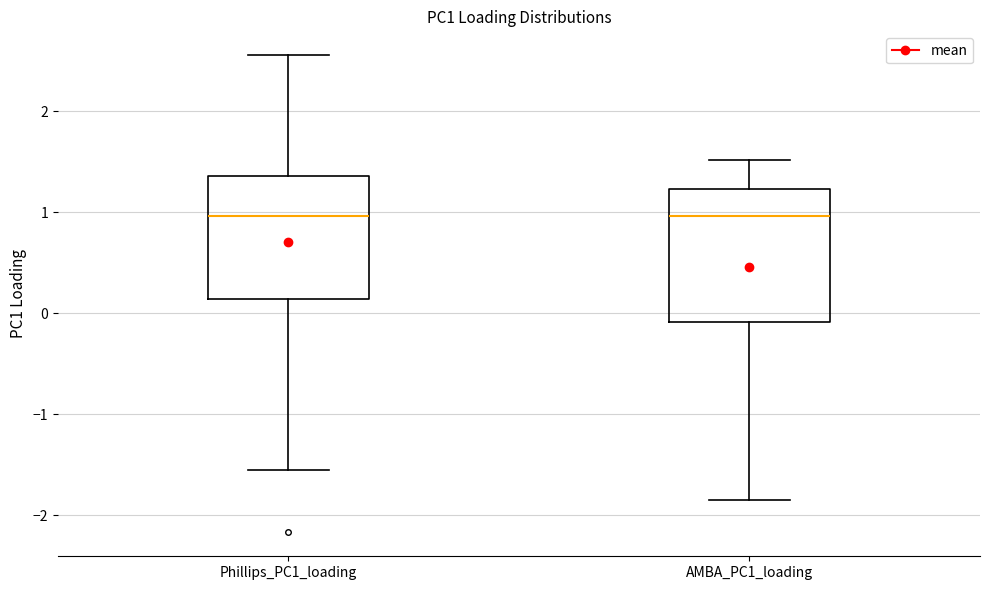

Reading left to right, transcribe this box plot: for each box, give where its median line is, the range the box spans, and where its two whiskers end, as read against the y-axis. The values are not printed on the chart, so give them approximately, as read against the axis.

Phillips_PC1_loading: median 1.0, box 0.1 to 1.4, whiskers -1.5 to 2.6
AMBA_PC1_loading: median 1.0, box -0.1 to 1.2, whiskers -1.8 to 1.5